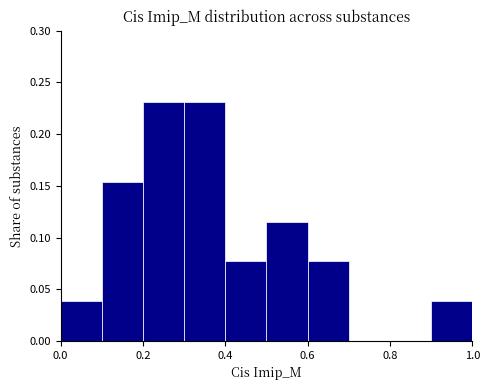

What is the height of the bar covering 0.2 to 0.3 on the x-axis? The values are not printed on the chart, so give them approximately, as read against the axis.

0.230